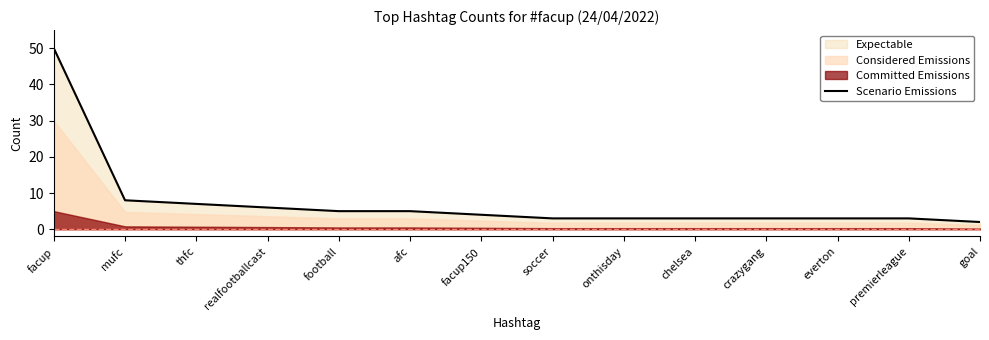

What is the value of the 10th point from the left?

3